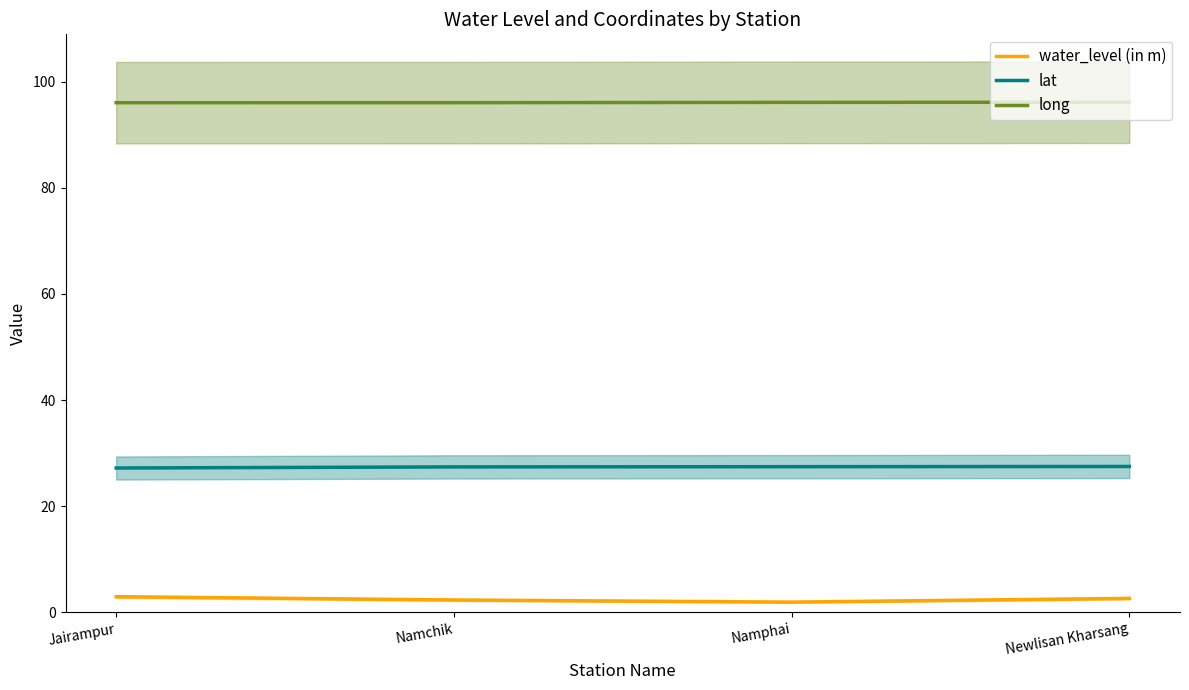

How many series are shown in this chart?

3